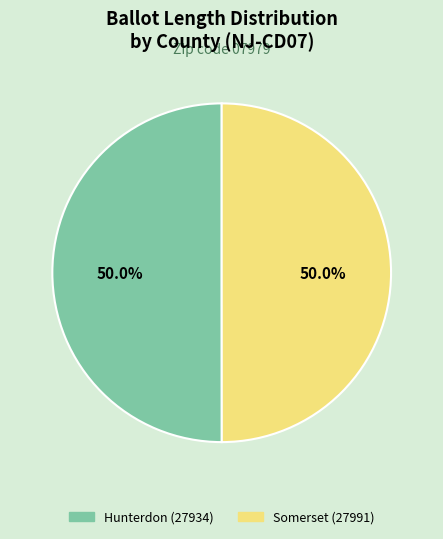

What portion of the pie excludes Hunterdon (27934)?

50.0%